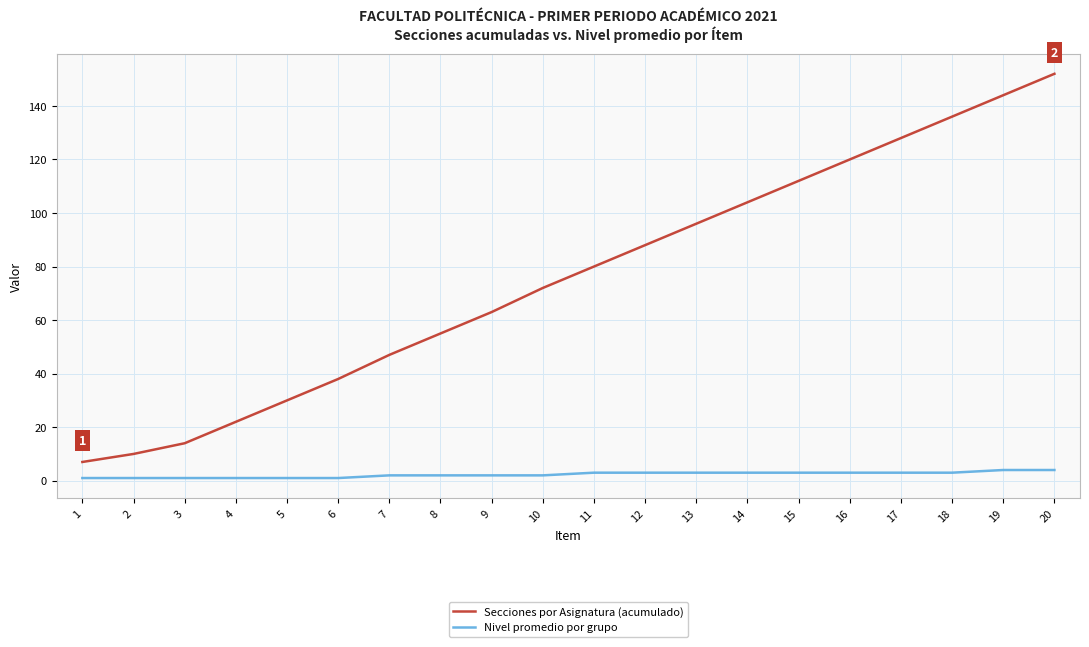

True or false: Secciones por Asignatura (acumulado) and Nivel promedio por grupo intersect in this chart.

False